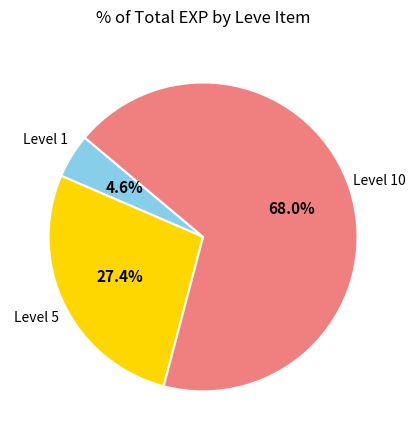

Is there any slice that represents more than half of the pie?

Yes